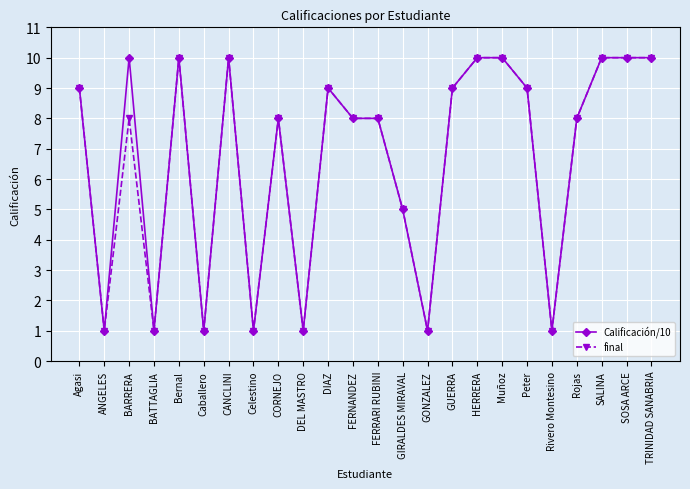

What is the label of the 16th point from the left?

GUERRA